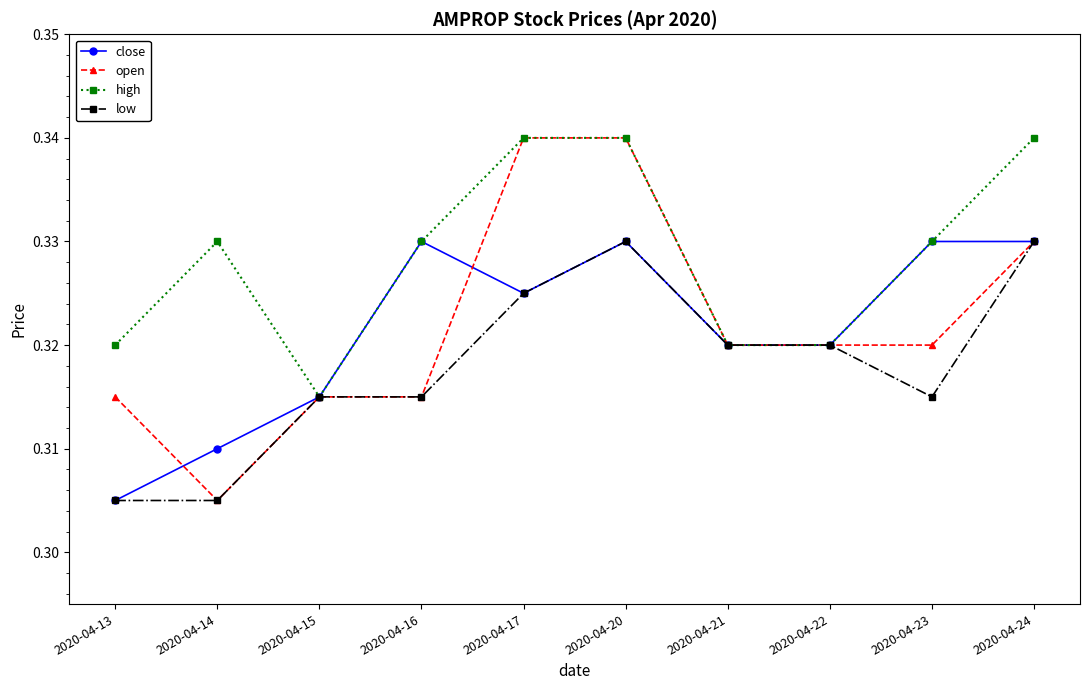

Which series has the largest total across all categories?

high